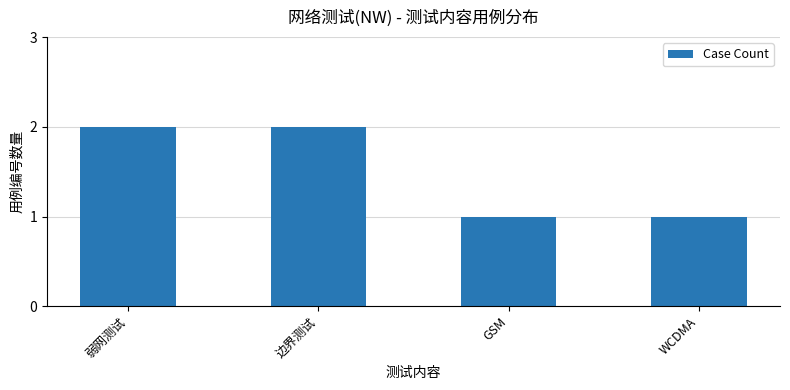

What is the sum of the values at 边界测试 and 弱网测试?

4